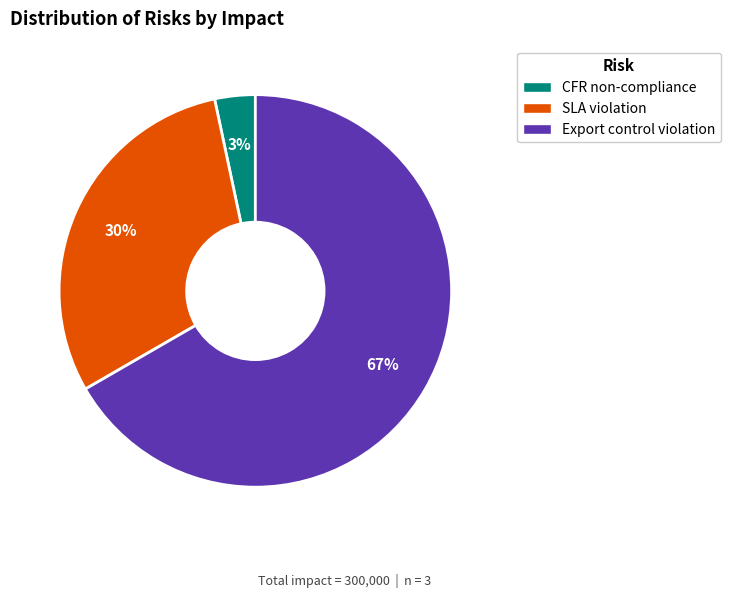

Combined, do Export control violation and CFR non-compliance account for over 50%?

Yes